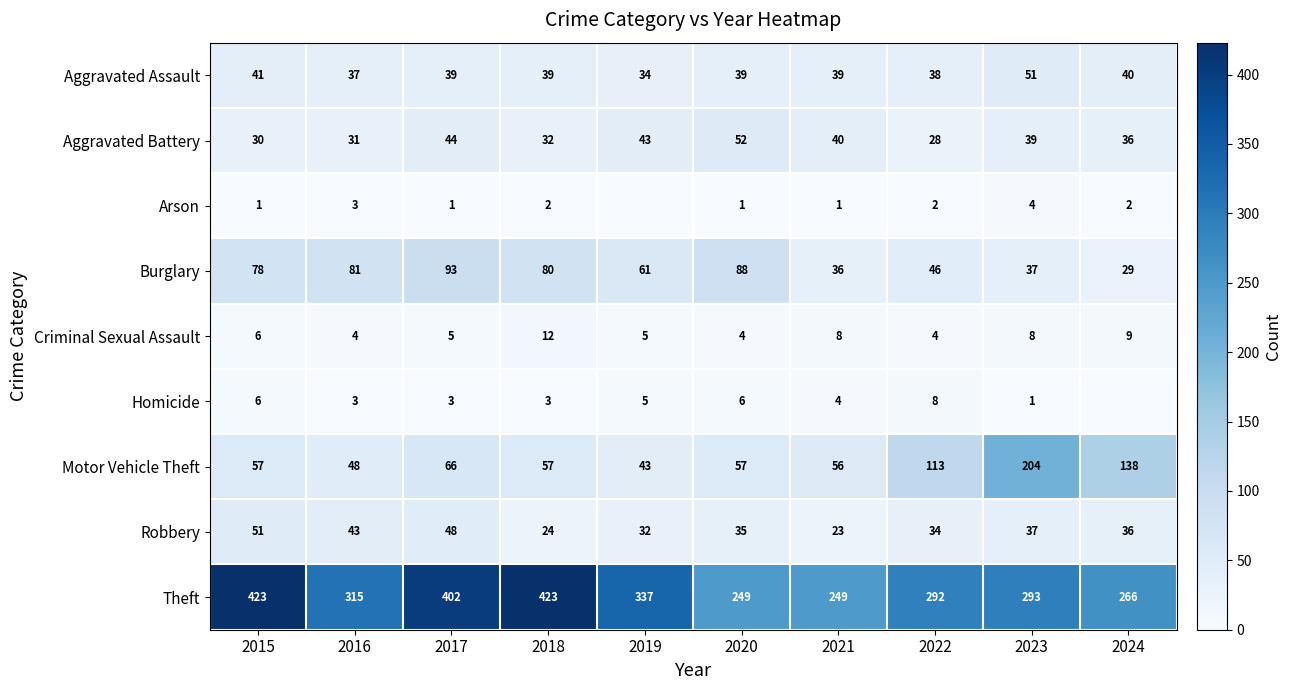

At which category is the sum across all series the highest?

2017